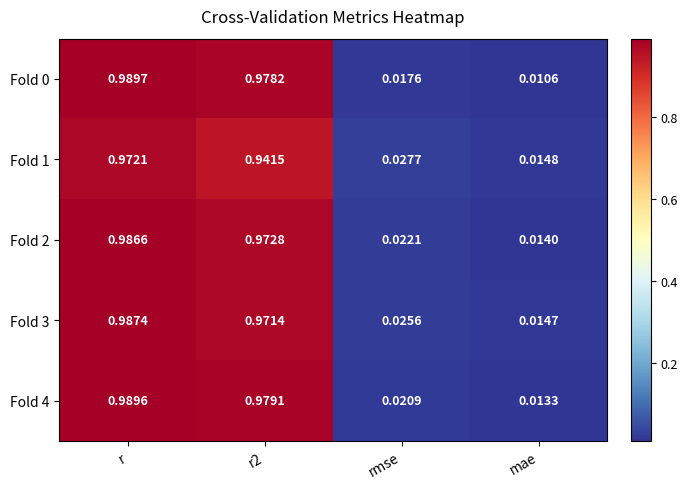

Is the value of Fold 0 at r2 greater than the value of Fold 4 at rmse?

Yes